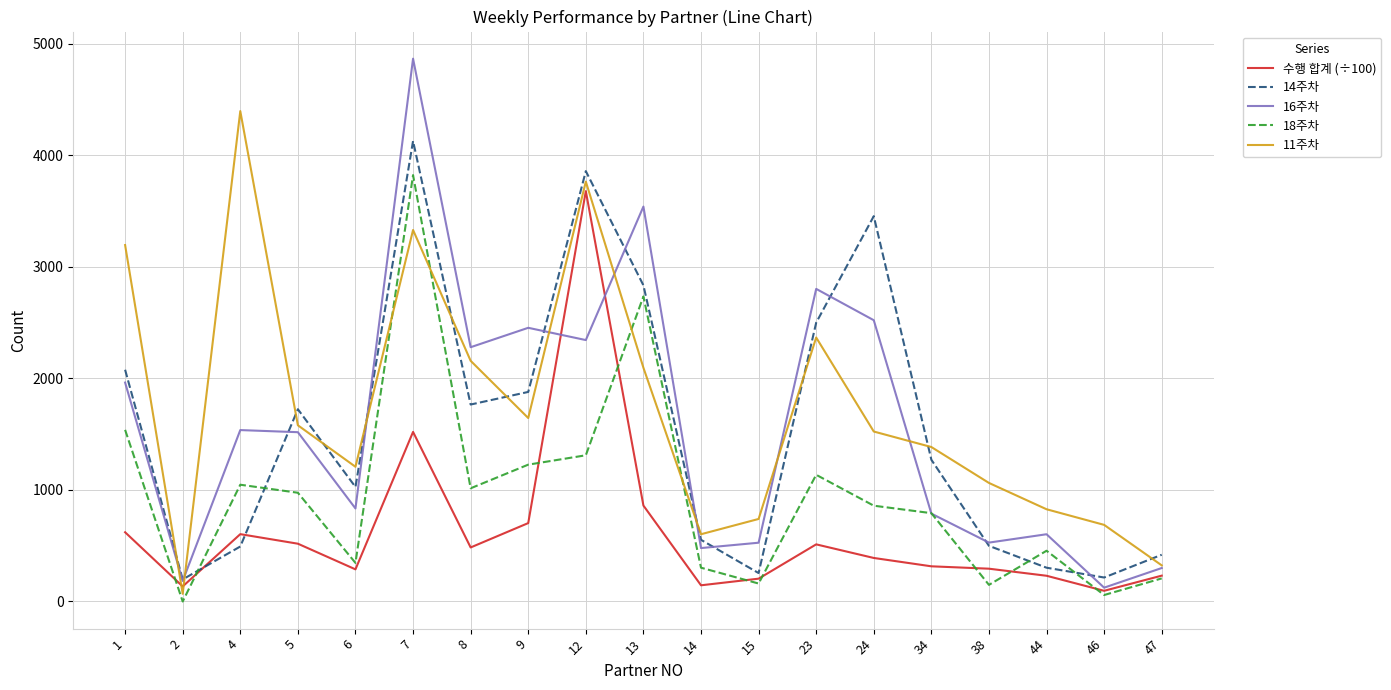

Which series has the largest range (max minus min)?

16주차